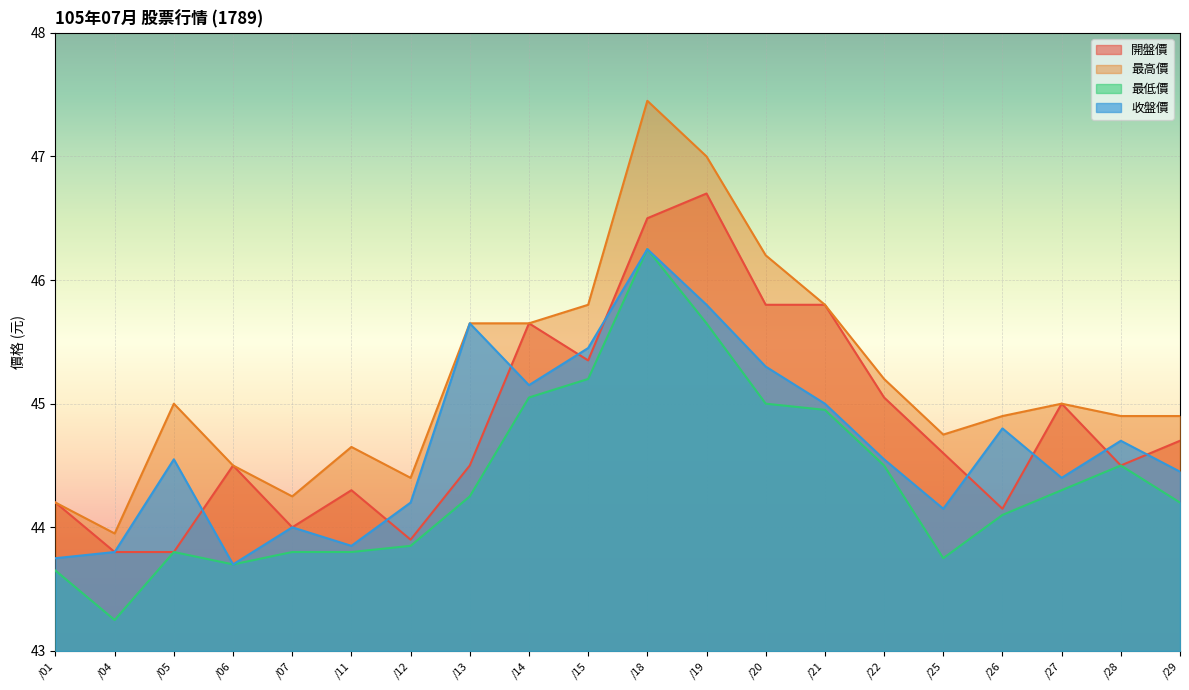

Is the value of 最高價 at /26 greater than the value of 收盤價 at /05?

Yes